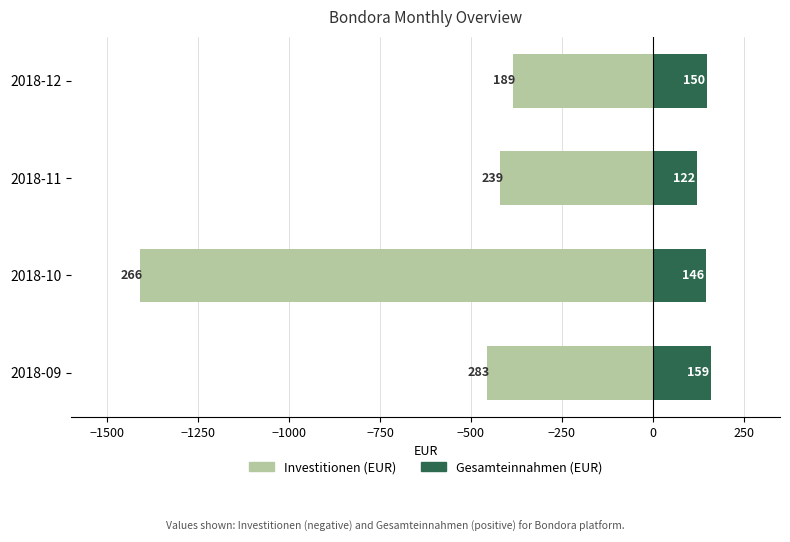

What are all the series names shown in the legend?

Investitionen (EUR), Gesamteinnahmen (EUR)